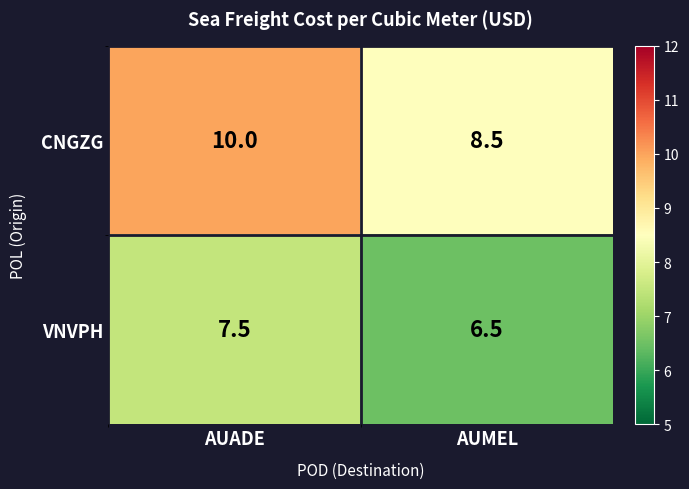

What is the difference between the maximum and minimum values in the VNVPH series?

1.0